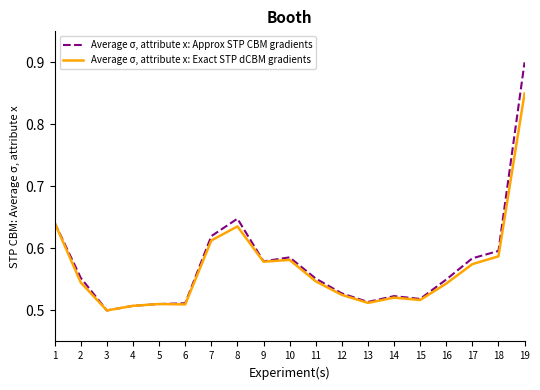

What is the highest value of the Average σ, attribute x: Approx STP CBM gradients series?

0.9